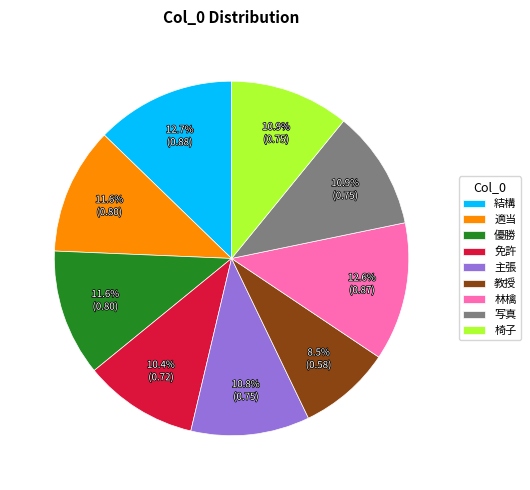

Which category has the smallest portion of the pie?

教授